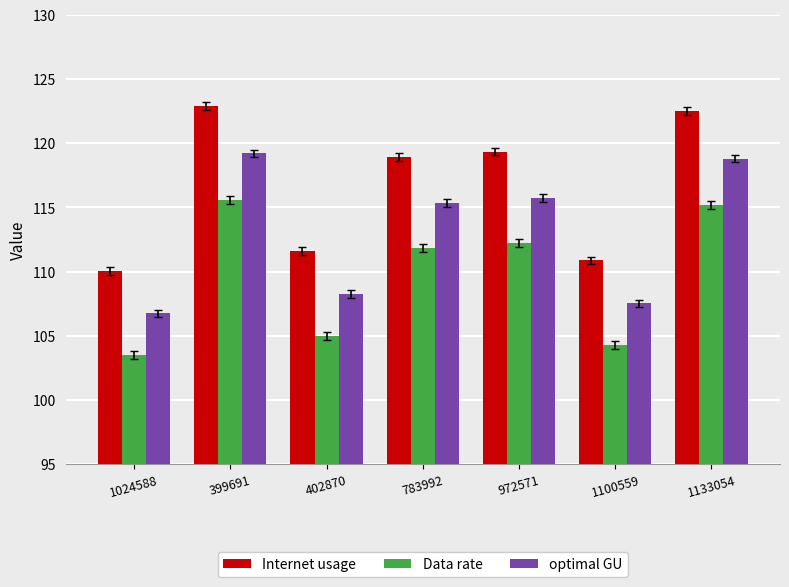

Reading left to right, list all the values displayed in this chart.

Internet usage: 1024588=110.1	399691=122.9	402870=111.6	783992=118.9	972571=119.3	1100559=110.9	1133054=122.5
Data rate: 1024588=103.5	399691=115.6	402870=105.0	783992=111.9	972571=112.2	1100559=104.3	1133054=115.2
optimal GU: 1024588=106.7	399691=119.2	402870=108.2	783992=115.3	972571=115.7	1100559=107.5	1133054=118.8